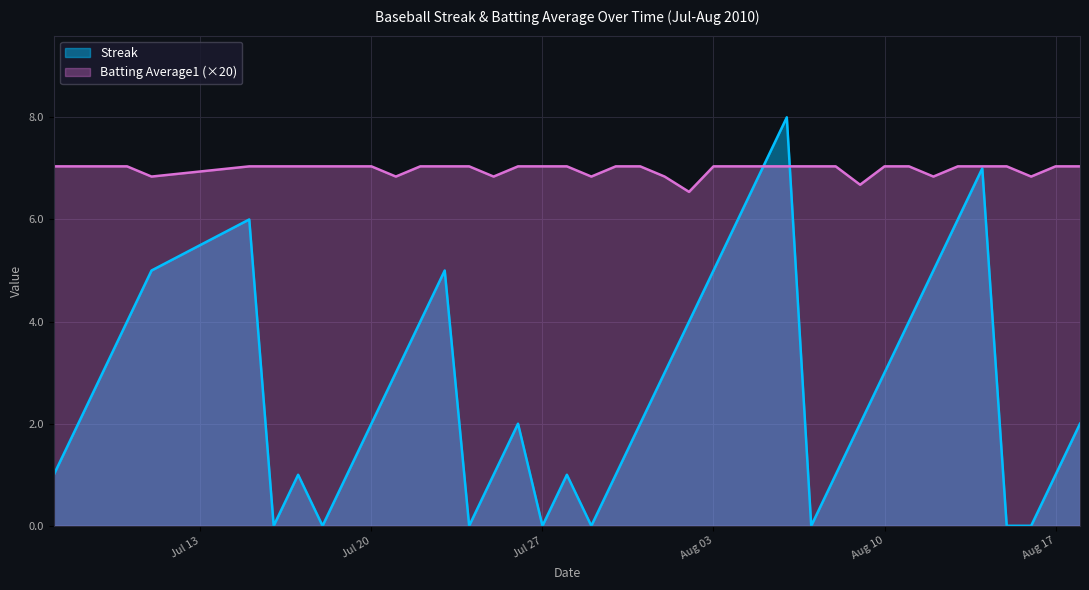

What is the label of the 24th point from the right?

2010-07-26